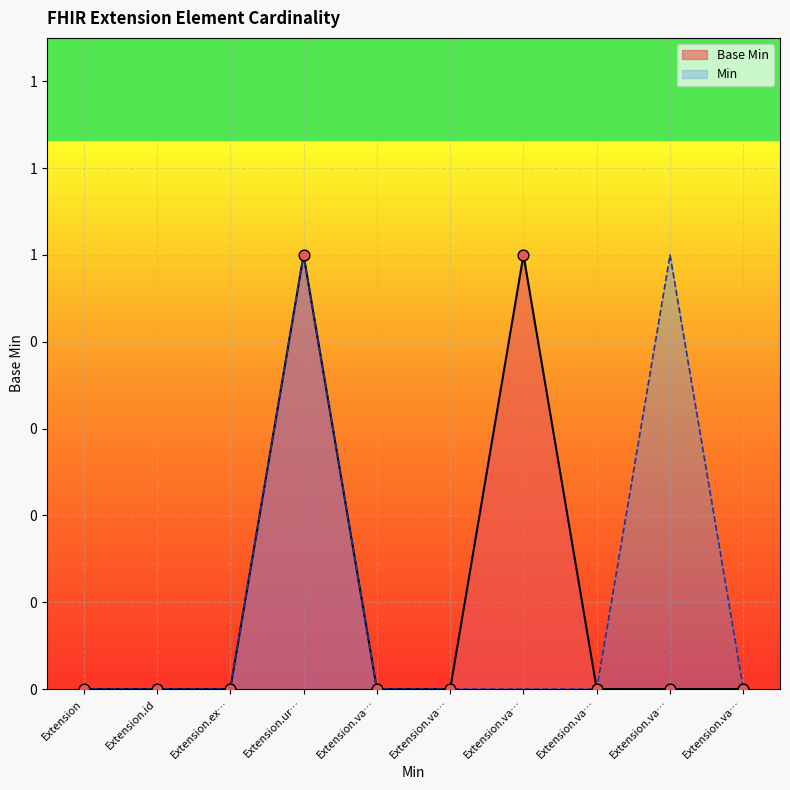

Which has a higher value, Extension.va… or Extension?

Extension.va…